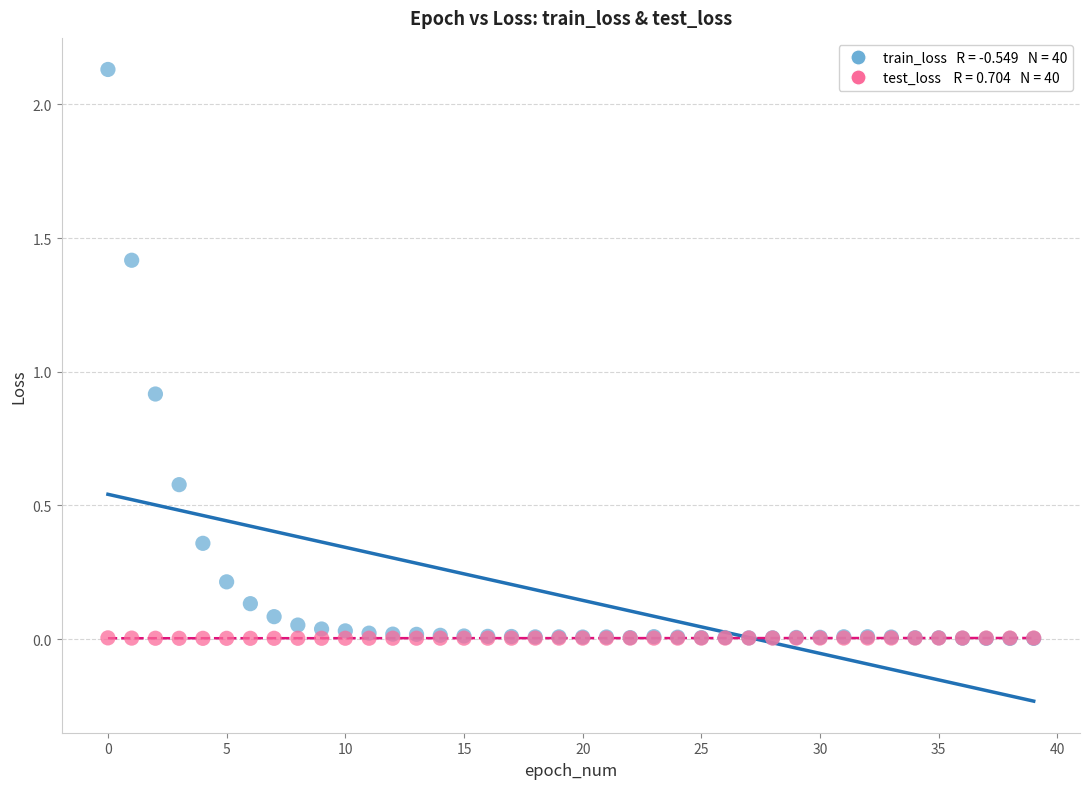

Across all series, what Y value is closest to 1?

0.9